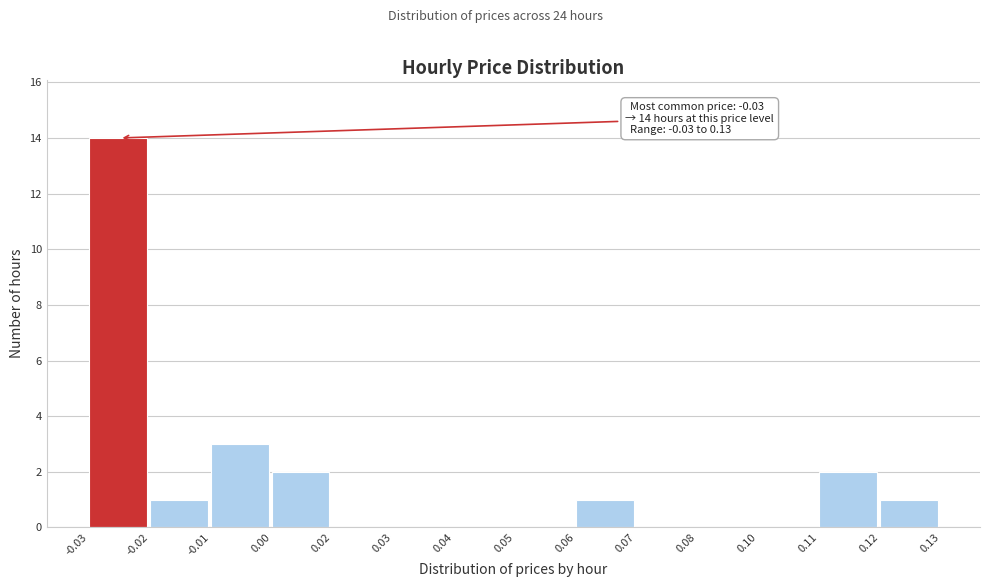

Reading right to left, list all the values displayed in this chart.

0.12=1	0.11=2	0.10=0	0.08=0	0.07=0	0.06=1	0.05=0	0.04=0	0.03=0	0.02=0	0.00=2	-0.01=3	-0.02=1	-0.03=14